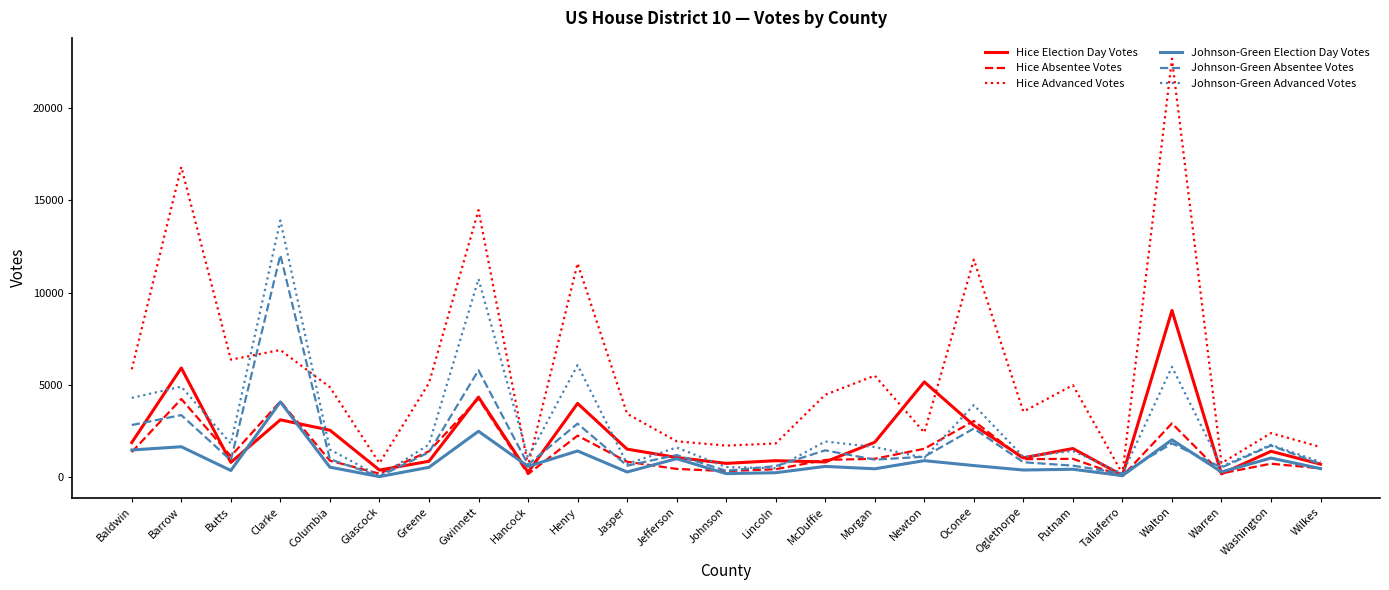

The value of Hice Election Day Votes at Taliaferro is 102. True or false?

True